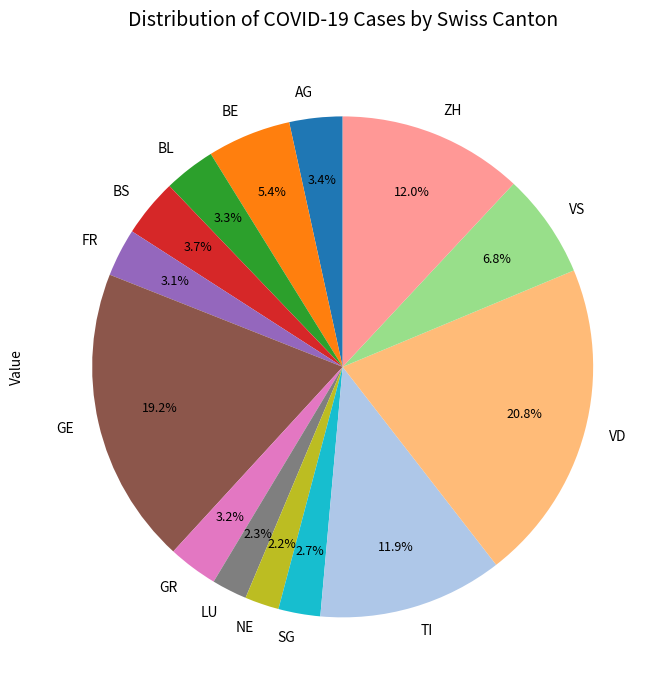

The ZH slice represents 12% of the pie. True or false?

True